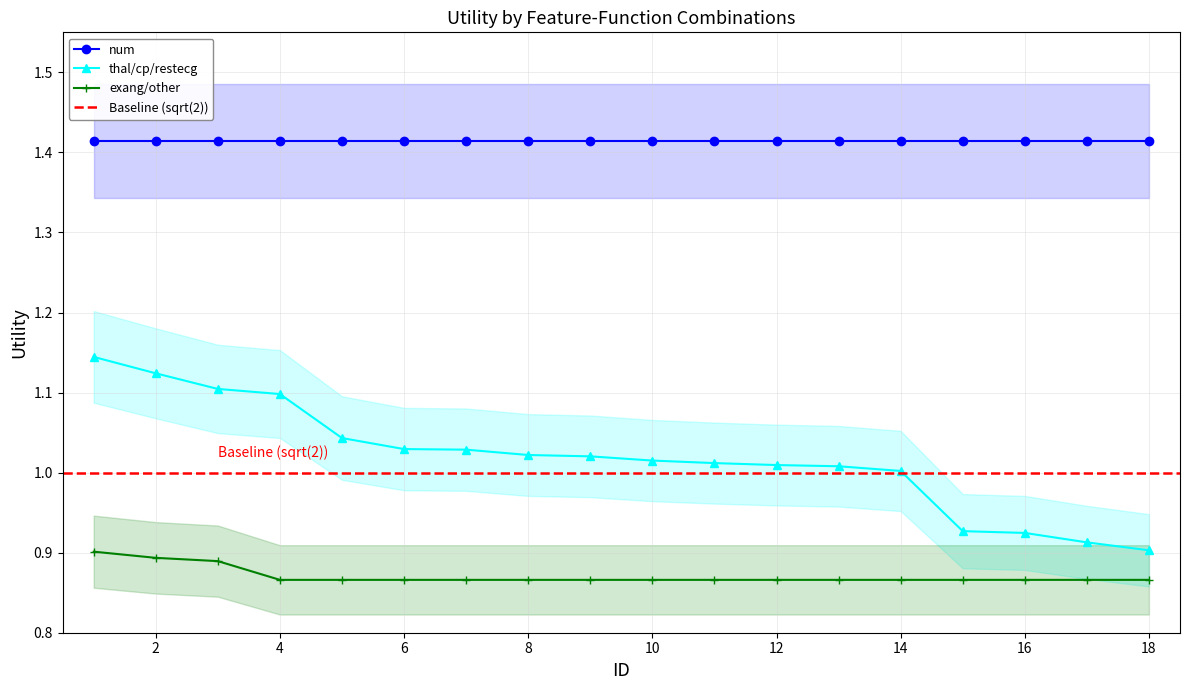

What is the difference between the maximum and minimum values in the thal/cp/restecg series?

0.2